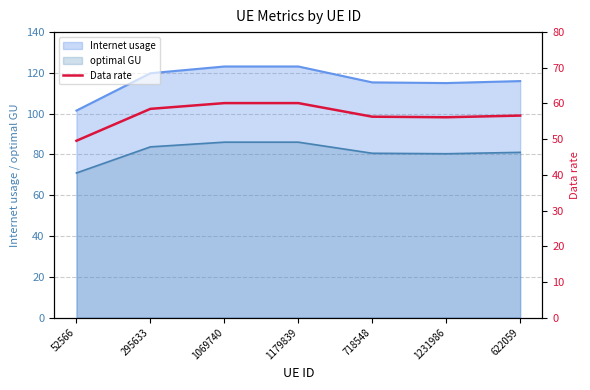

At which label is the value closest to 54?

1231986